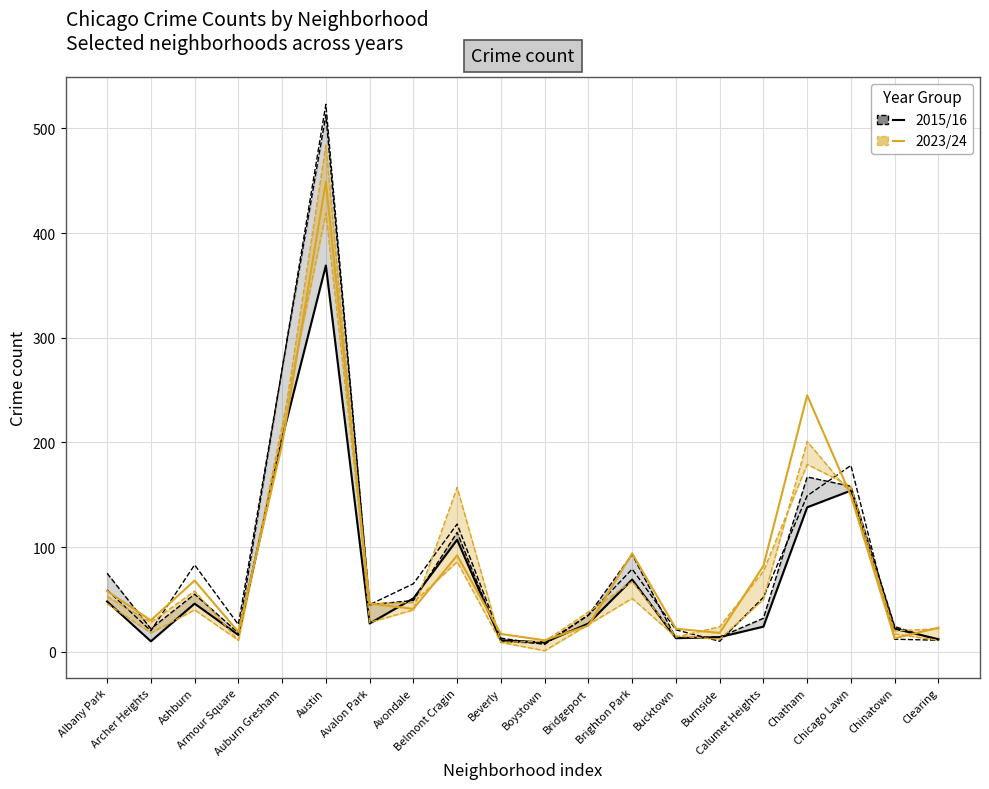

Which category has the highest value in the 2015 (Republican) series?

Austin